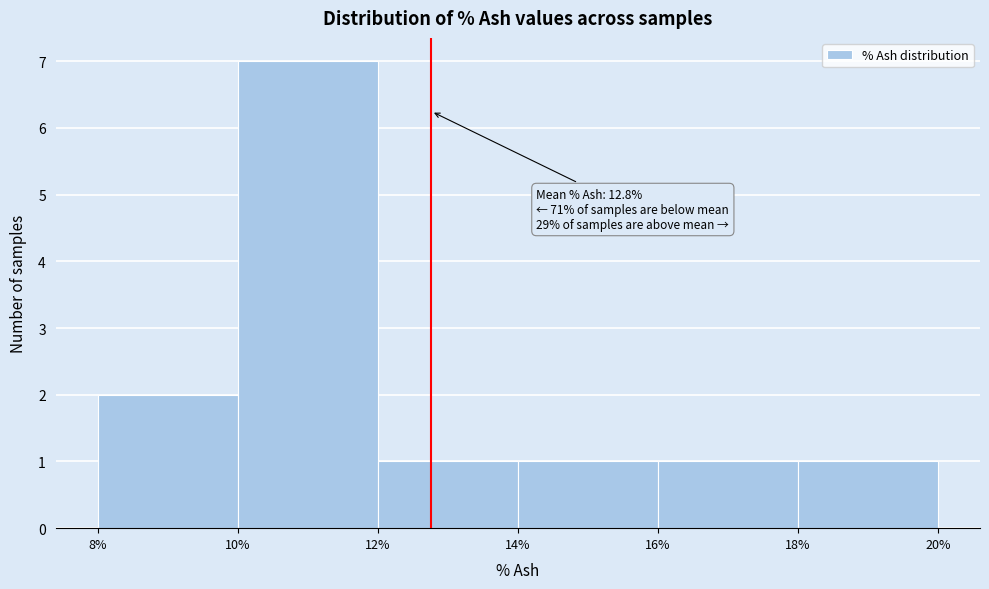

Which range on the x-axis has the tallest bar?

10% to 12%